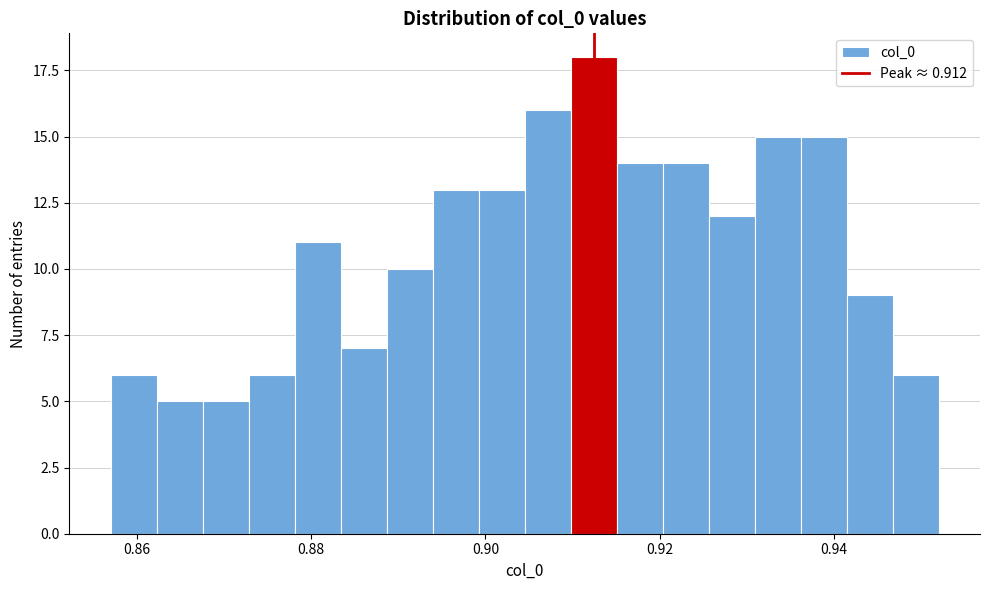

Read against the x-axis, roughly where is the centre of the tallest bar?

0.912